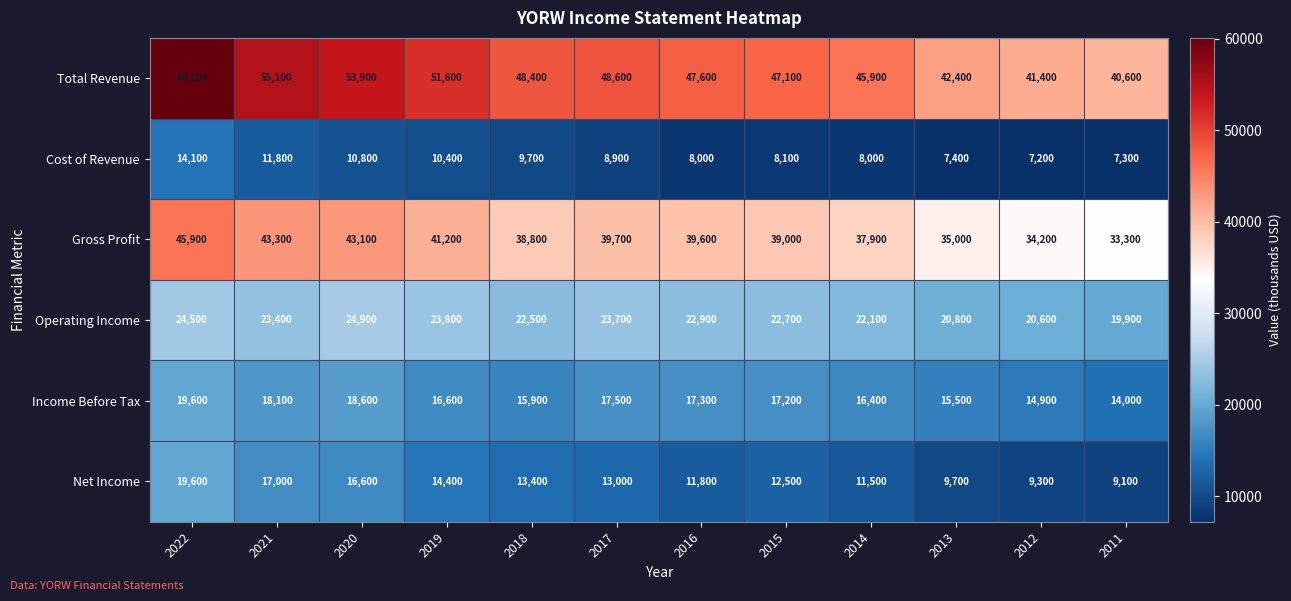

True or false: Gross Profit has a value of 14106 at 2019.

False